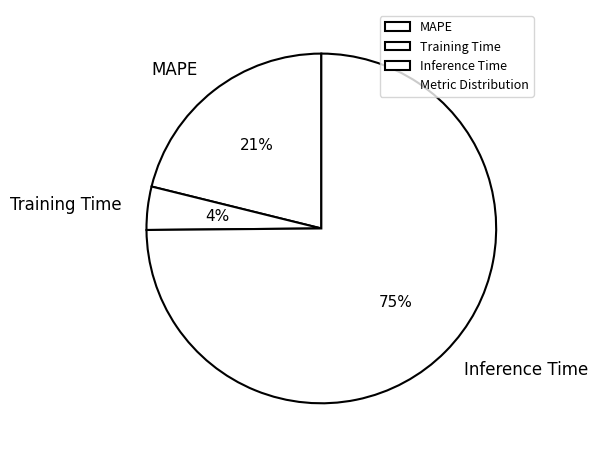

Is the sum of MAPE and Training Time greater than half?

No